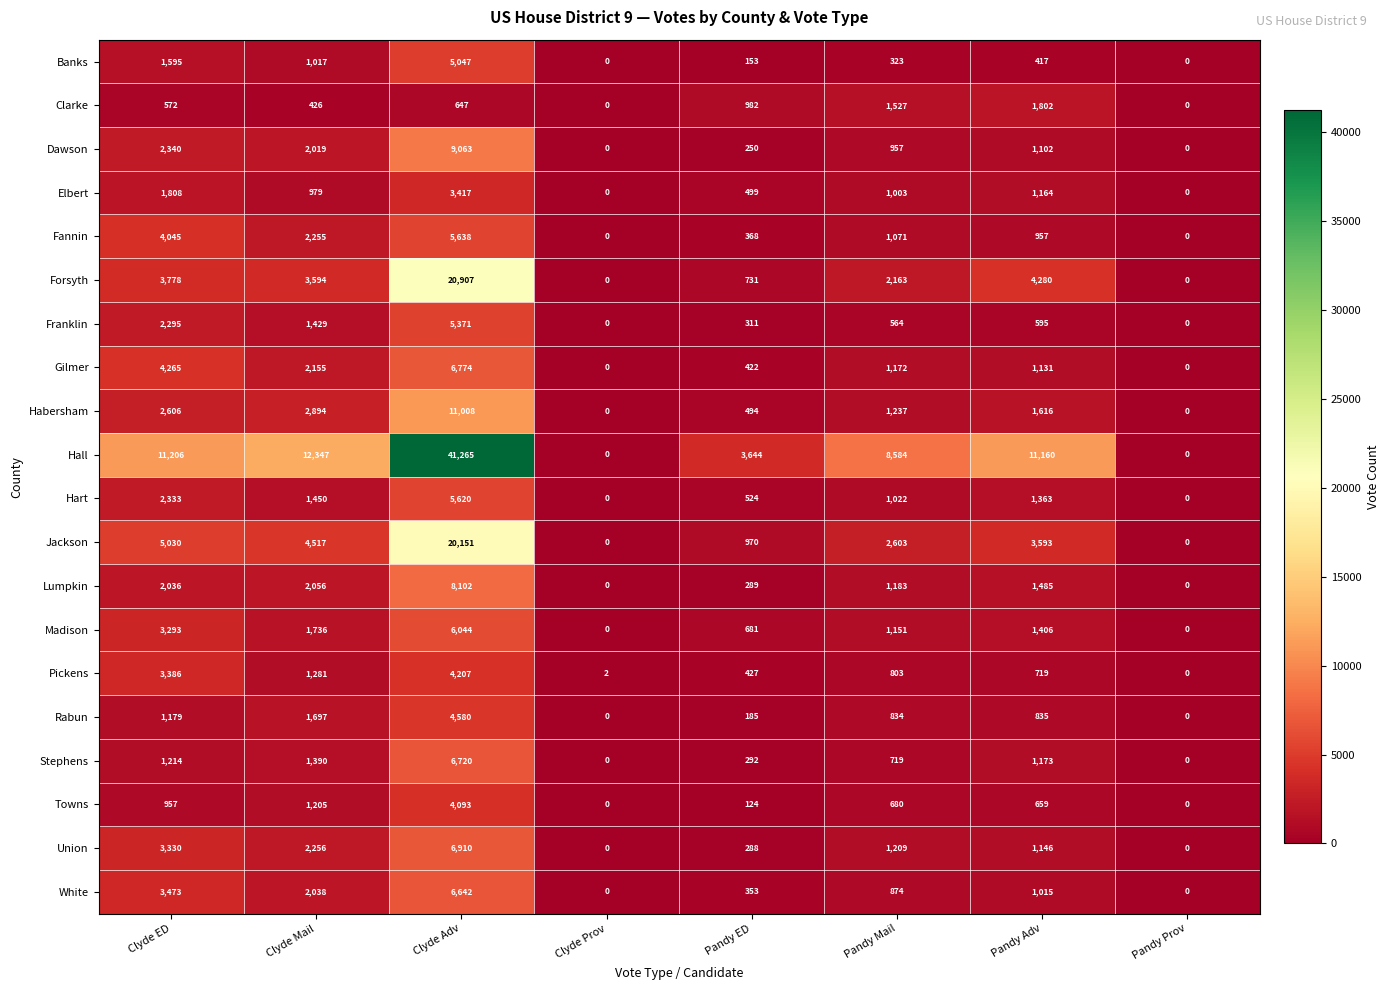

Is it true that Hall equals 11160 at Pandy Adv?

True